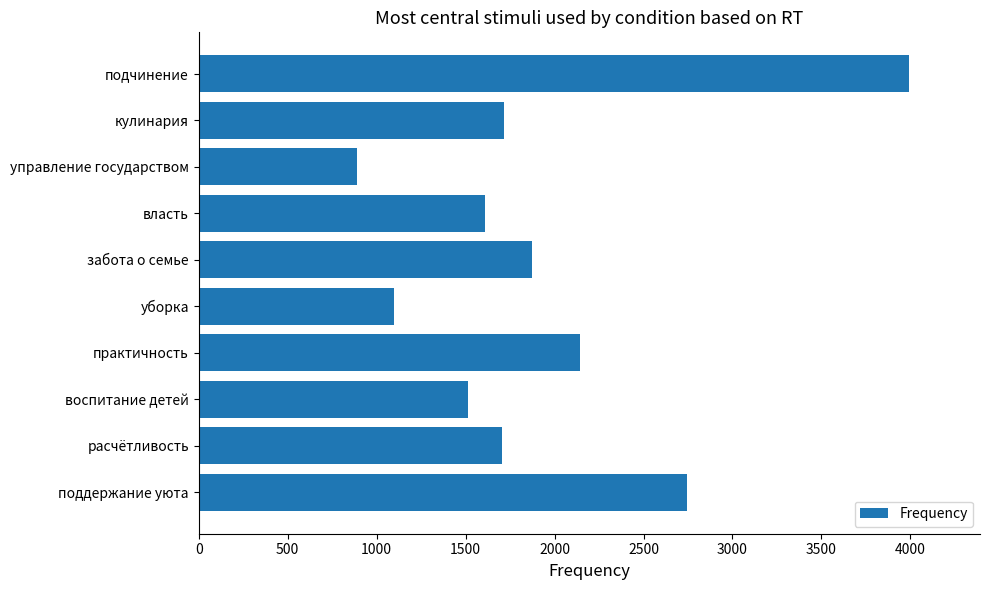

Are the bars horizontal?

Yes